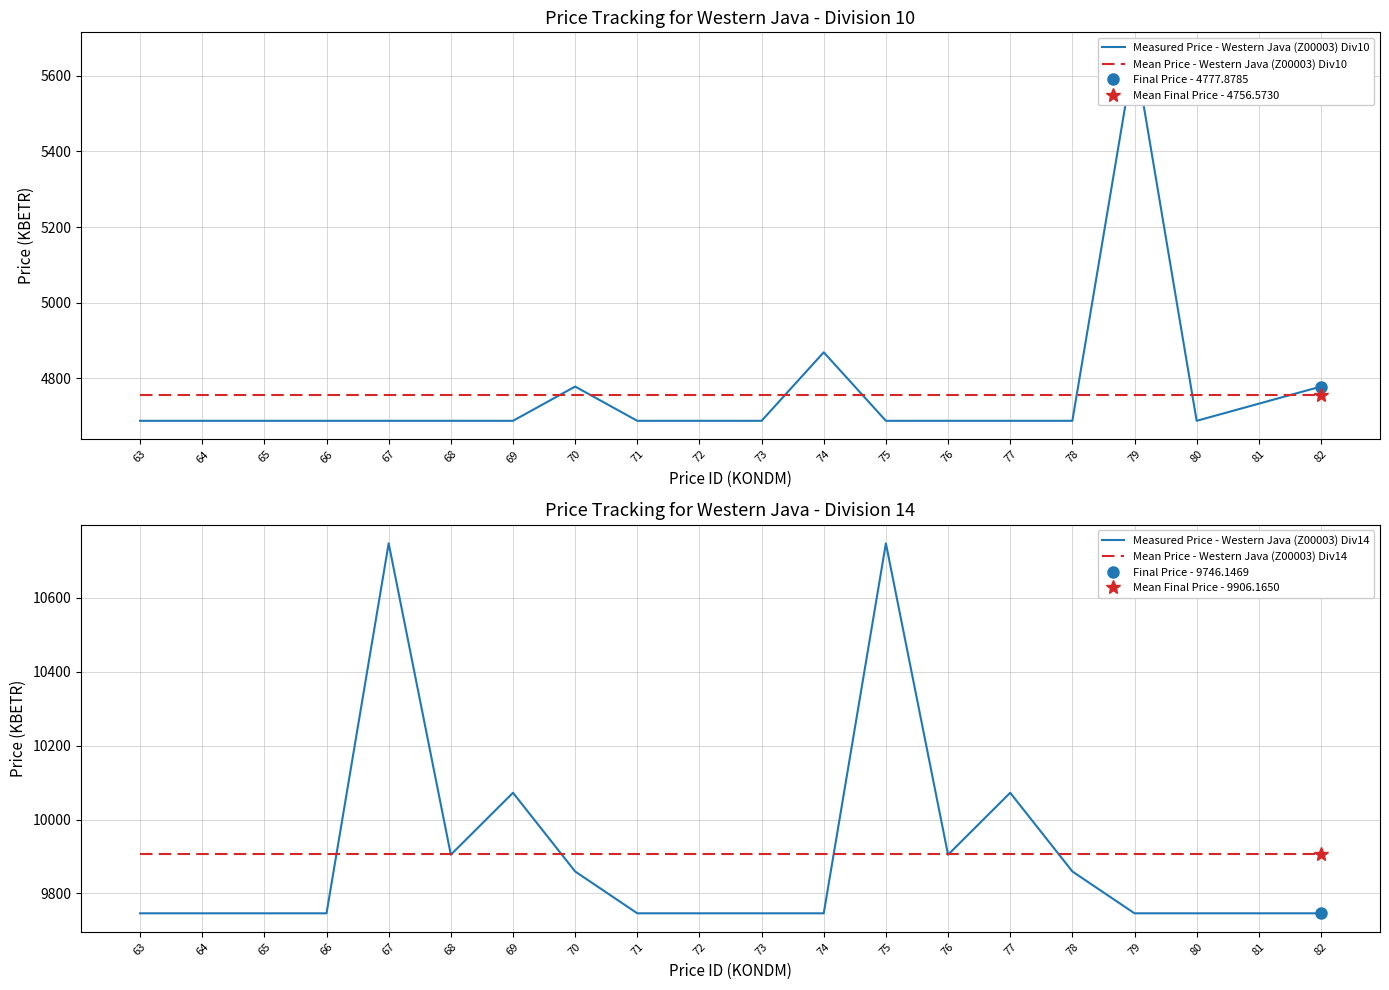

The value of Mean Price - Western Java (Z00003) Div10 at 66 is 4756.6. True or false?

True